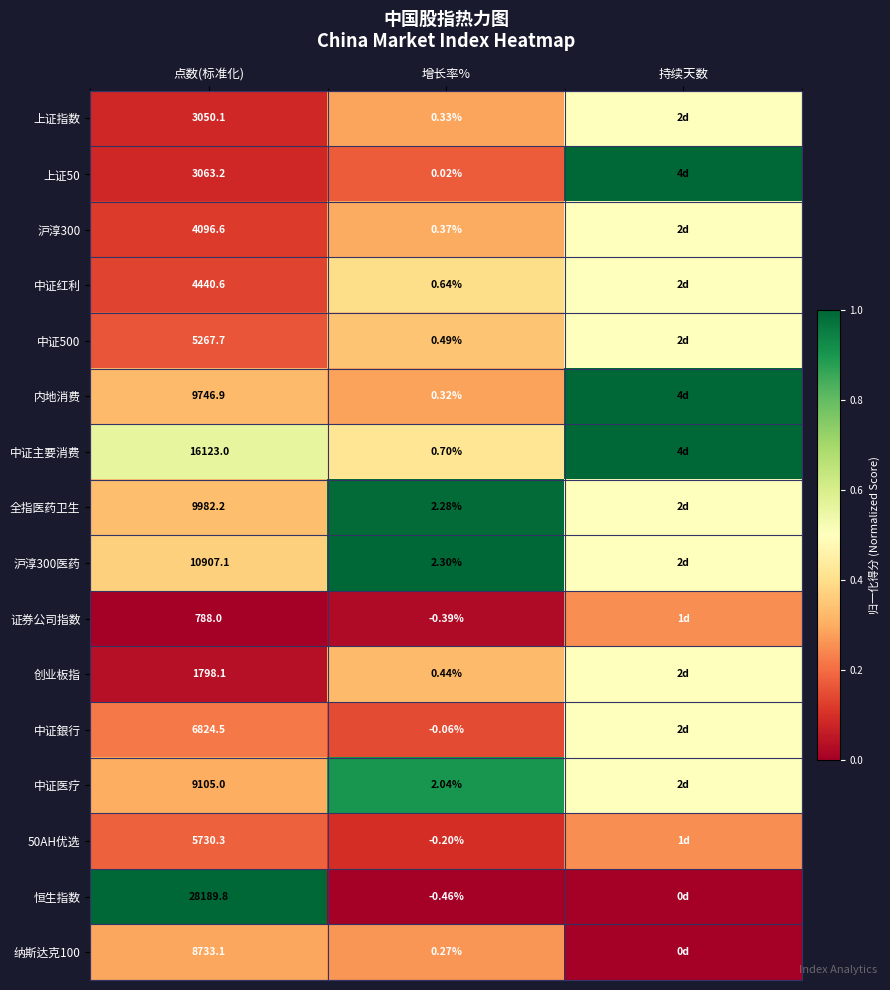

Rank the series at 持续天数 from lowest to highest value.

恒生指数, 纳斯达克100, 证券公司指数, 50AH优选, 上证指数, 沪淳300, 中证红利, 中证500, 全指医药卫生, 沪淳300医药, 创业板指, 中证銀行, 中证医疗, 上证50, 内地消费, 中证主要消费